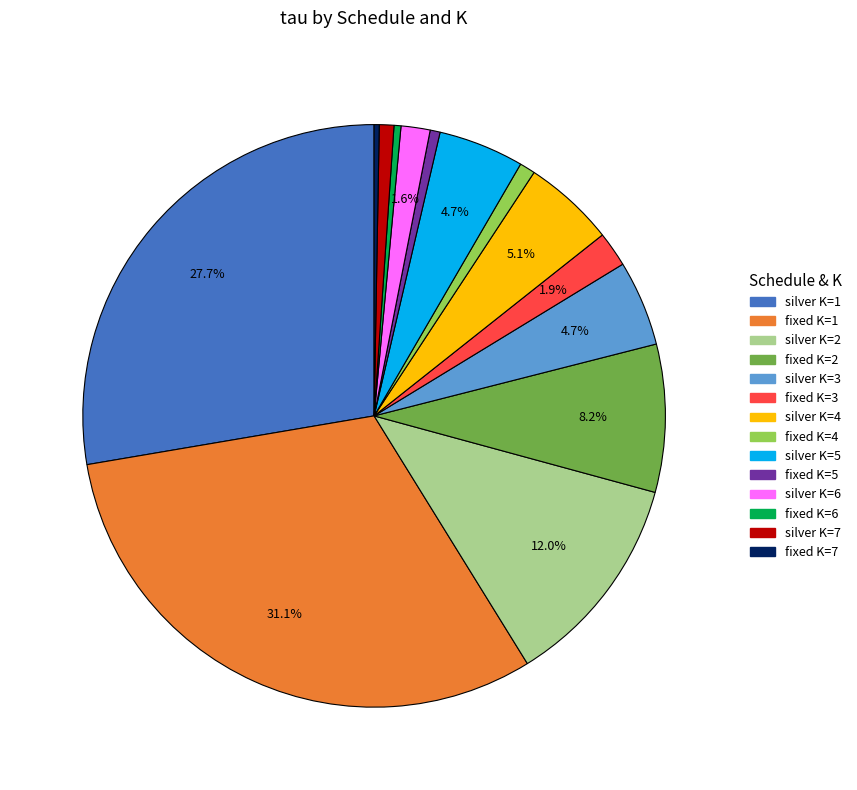

Which category has the biggest portion of the pie?

fixed K=1